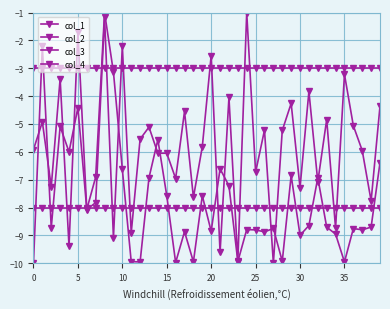

How many lines are shown in the chart?

4